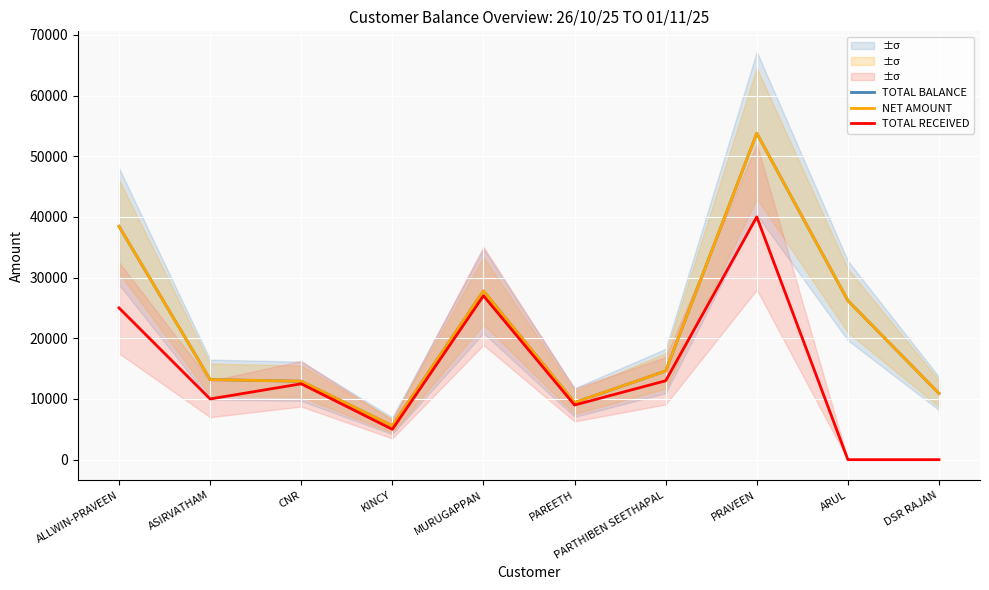

Reading left to right, transcribe all the data shown in this chart.

TOTAL BALANCE: ALLWIN-PRAVEEN=38440	ASIRVATHAM=13190	CNR=12920	KINCY=5580	MURUGAPPAN=27800	PAREETH=9410	PARTHIBEN SEETHAPAL=14610	PRAVEEN=53770	ARUL=26205	DSR RAJAN=10910
NET AMOUNT: ALLWIN-PRAVEEN=38440	ASIRVATHAM=13190	CNR=12920	KINCY=5580	MURUGAPPAN=27800	PAREETH=9410	PARTHIBEN SEETHAPAL=14610	PRAVEEN=53770	ARUL=26205	DSR RAJAN=10910
TOTAL RECEIVED: ALLWIN-PRAVEEN=25000	ASIRVATHAM=10000	CNR=12500	KINCY=5000	MURUGAPPAN=27000	PAREETH=9000	PARTHIBEN SEETHAPAL=13000	PRAVEEN=40000	ARUL=0	DSR RAJAN=0